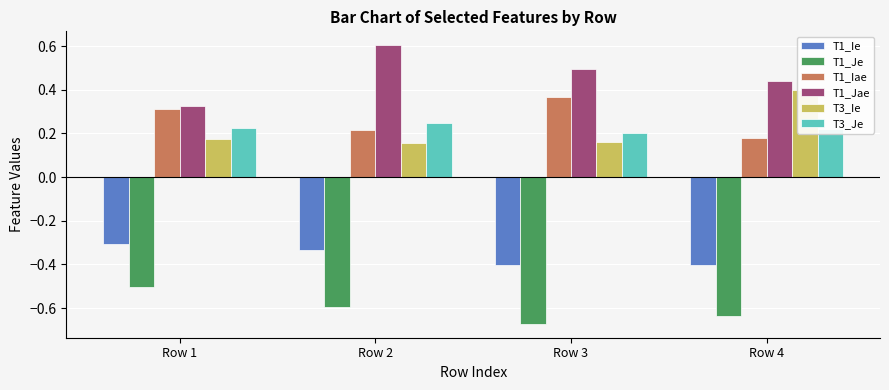

What is the average value of the T3_Je series?

0.2